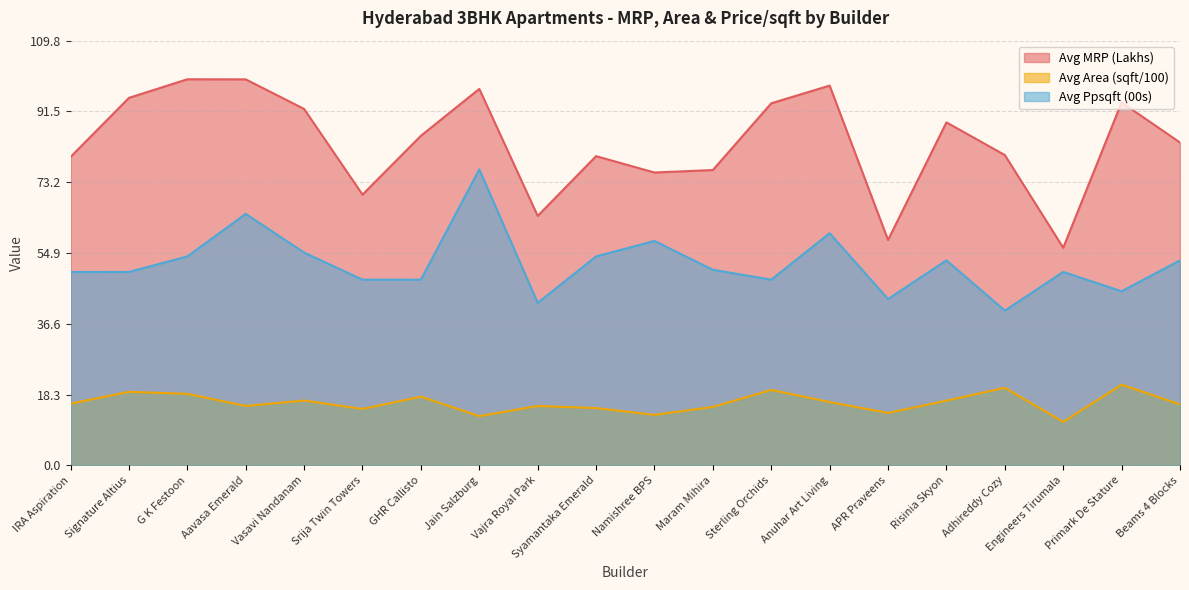

What is the label of the 19th point from the right?

Signature Altius